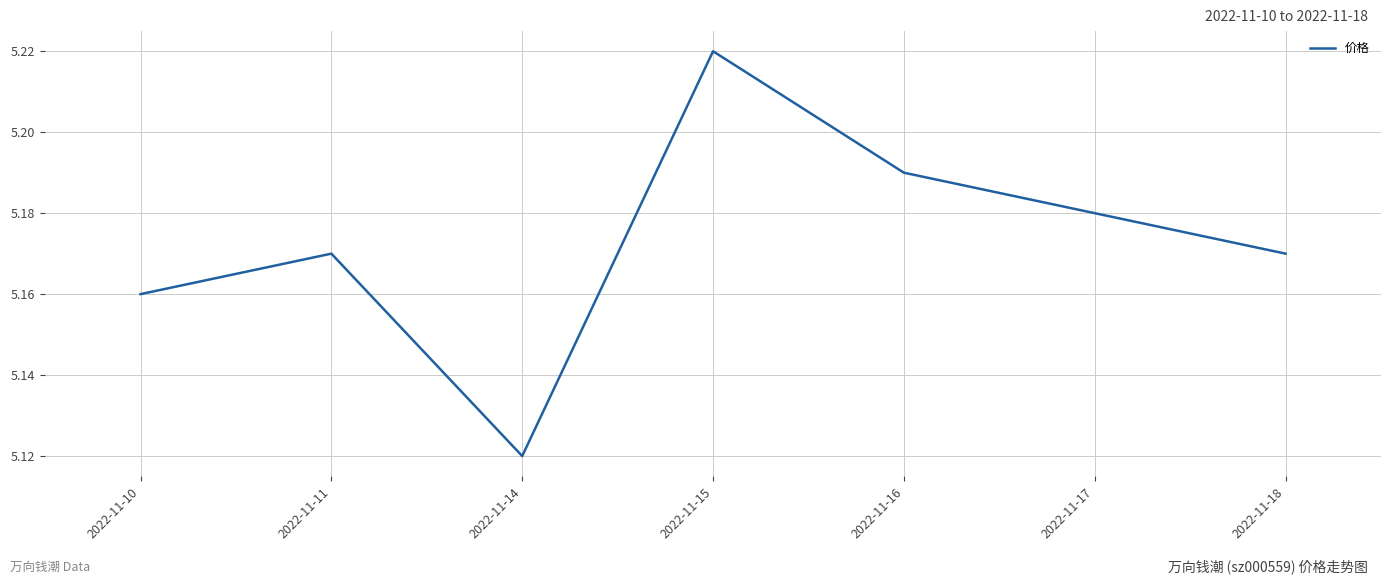

Which label corresponds to the largest value in the chart?

2022-11-15